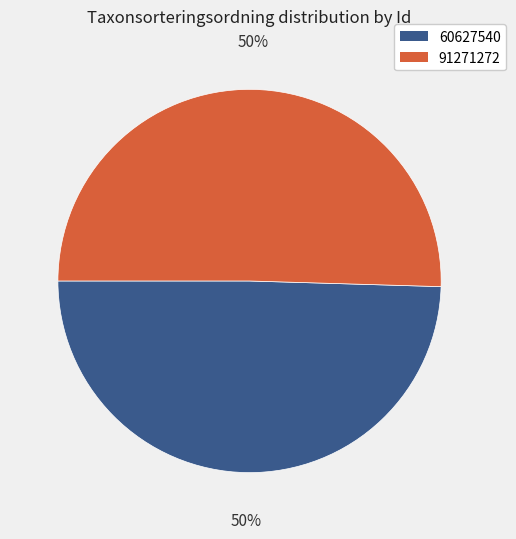

Do 60627540 and 91271272 together represent more than half of the pie?

Yes